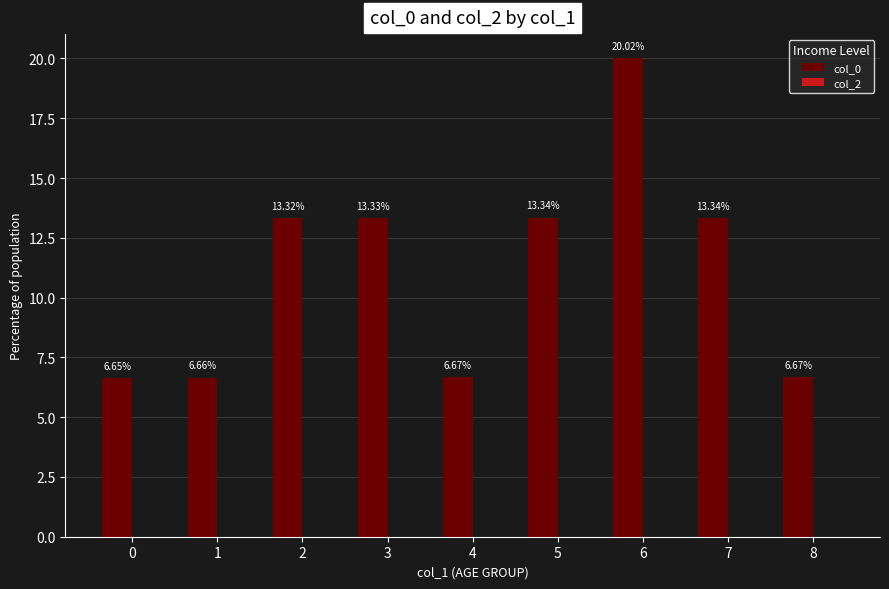

Count the number of data series in this chart.

1